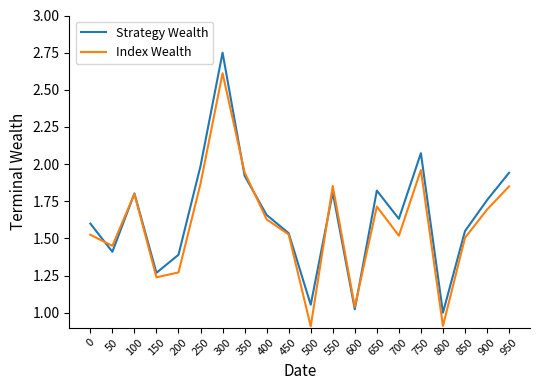

List the series in order of their overall mean, highest first.

Strategy Wealth, Index Wealth